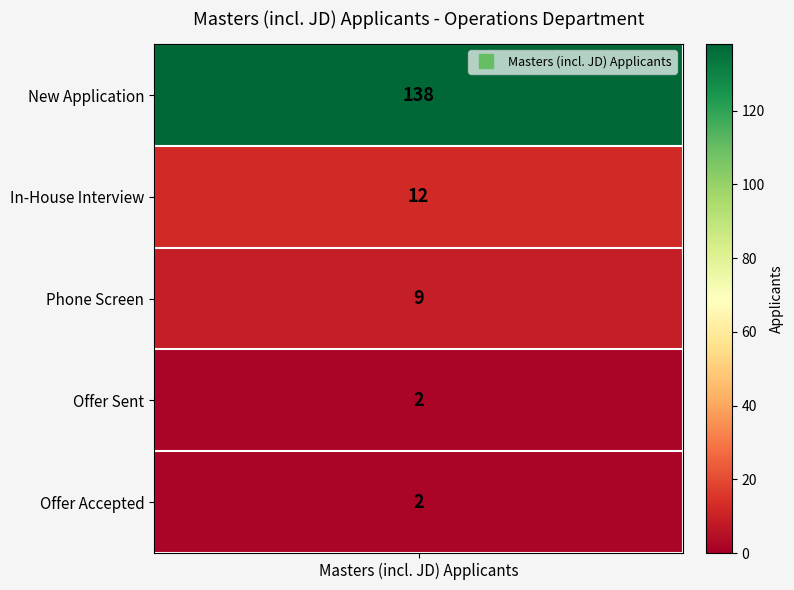

Between Offer Sent and Offer Accepted, which is larger?

Offer Sent